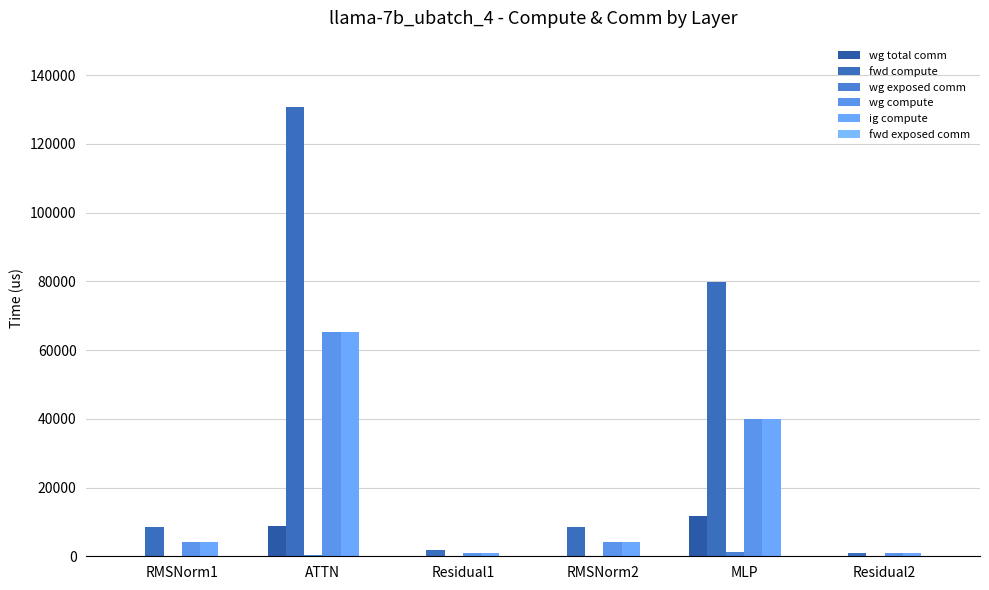

Count the number of categories in the chart.

6